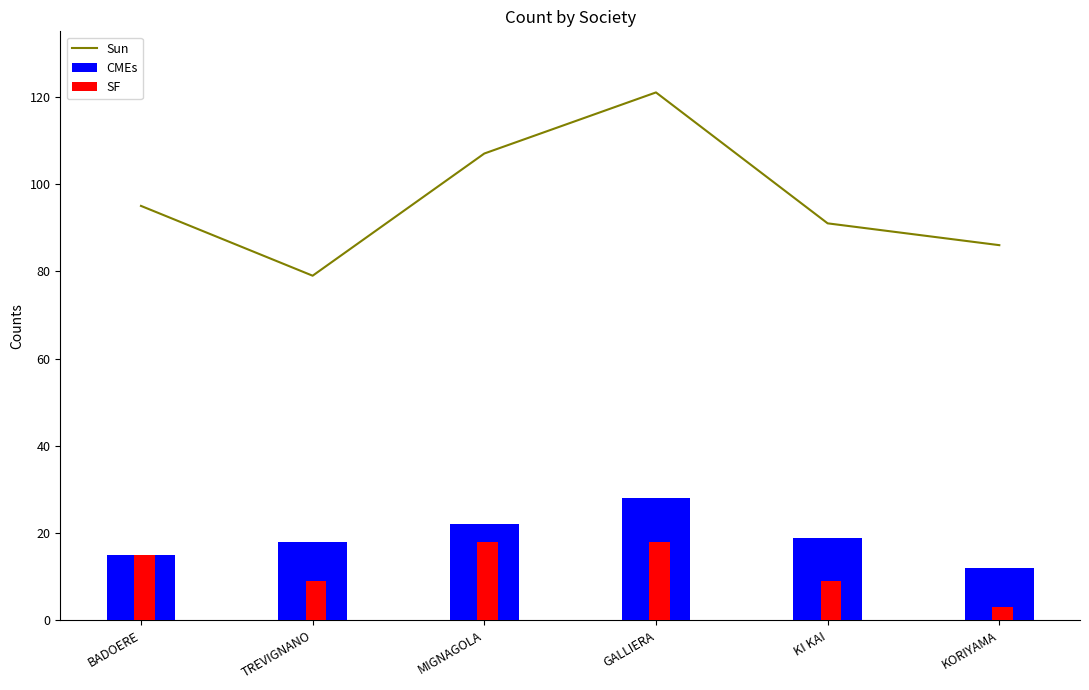

The value of SF at KORIYAMA is 3. True or false?

True